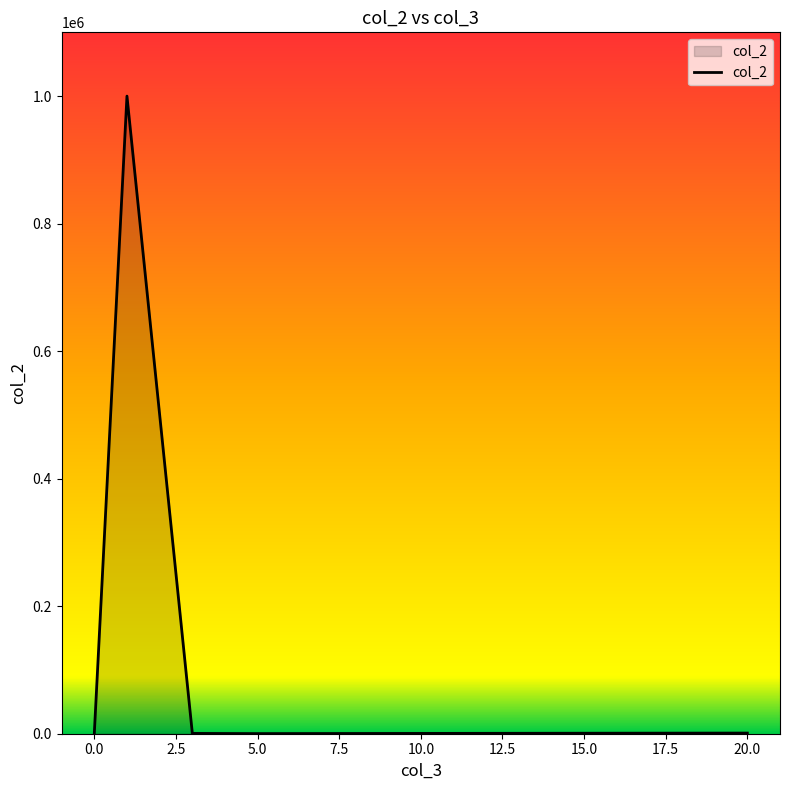

What is the label of the 6th point from the right?

1